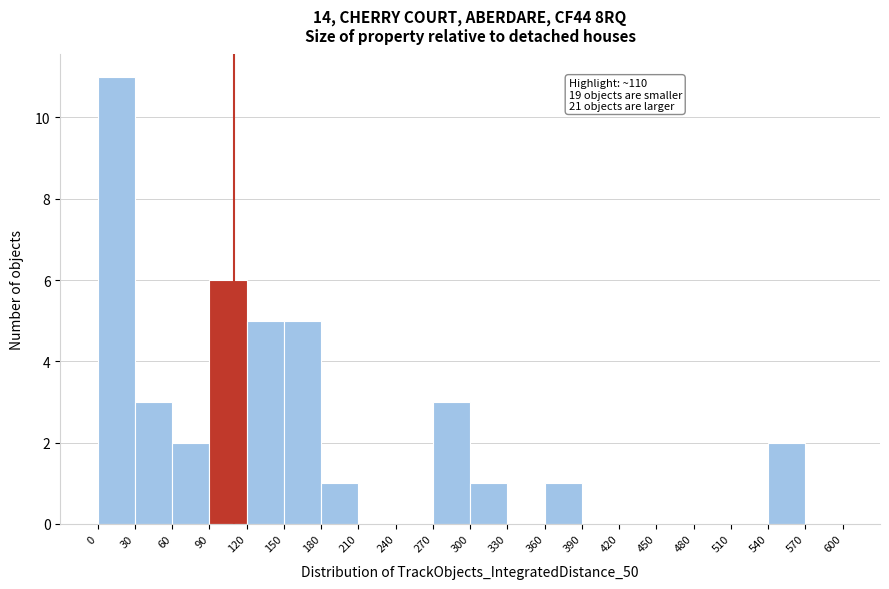

Over which range of the x-axis is the bar tallest?

0 to 30